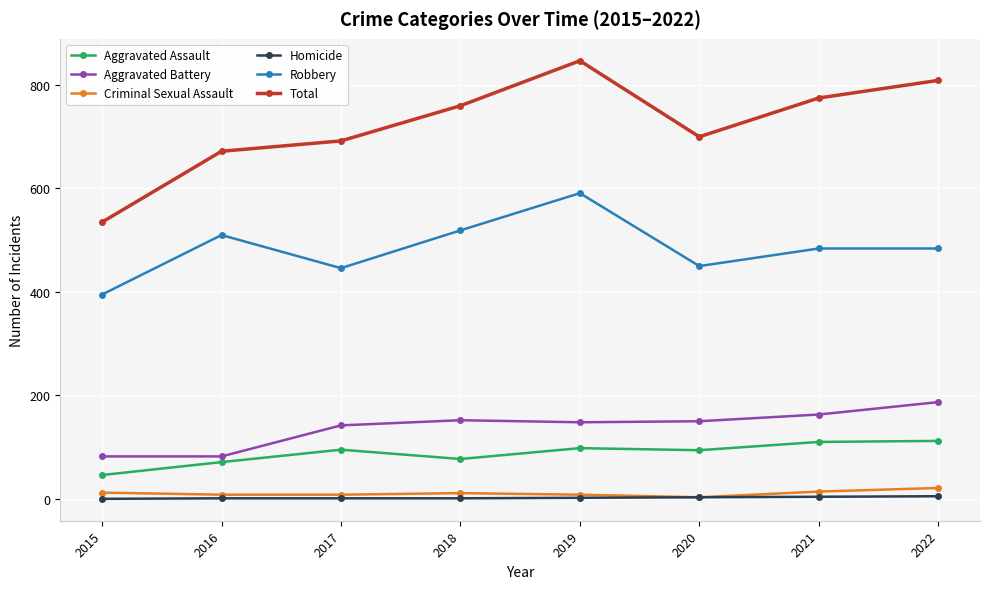

Is the value of Aggravated Battery at 2022 greater than the value of Homicide at 2018?

Yes